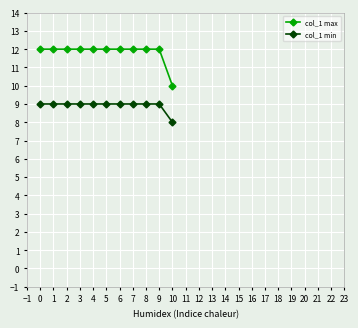

Reading right to left, extract all data points from this chart.

col_1 max: 10=10	9=12	8=12	7=12	6=12	5=12	4=12	3=12	2=12	1=12	0=12
col_1 min: 10=8	9=9	8=9	7=9	6=9	5=9	4=9	3=9	2=9	1=9	0=9